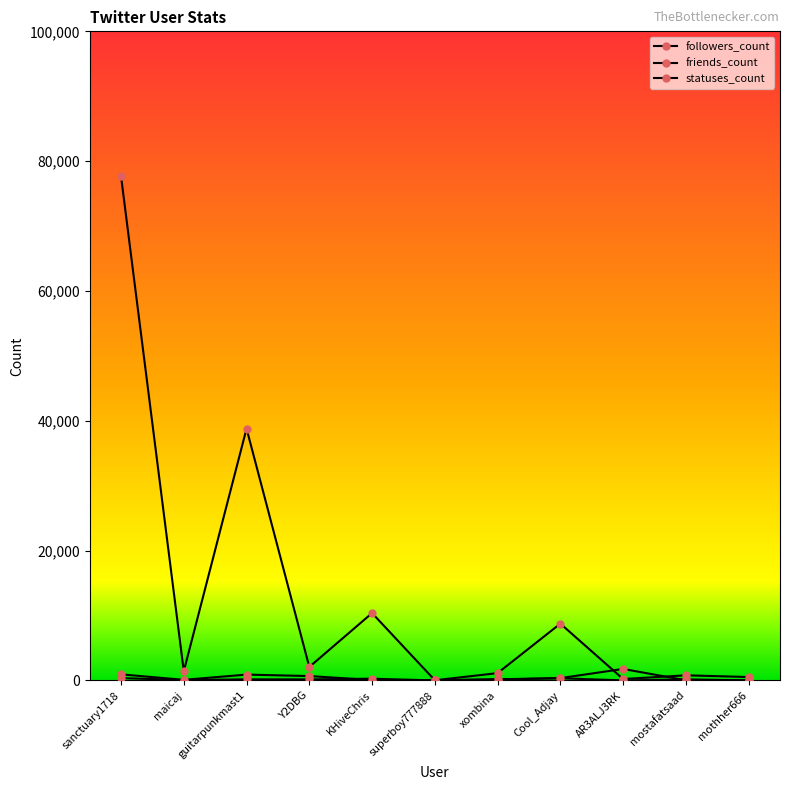

What is the label of the 5th point from the left?

KHiveChris